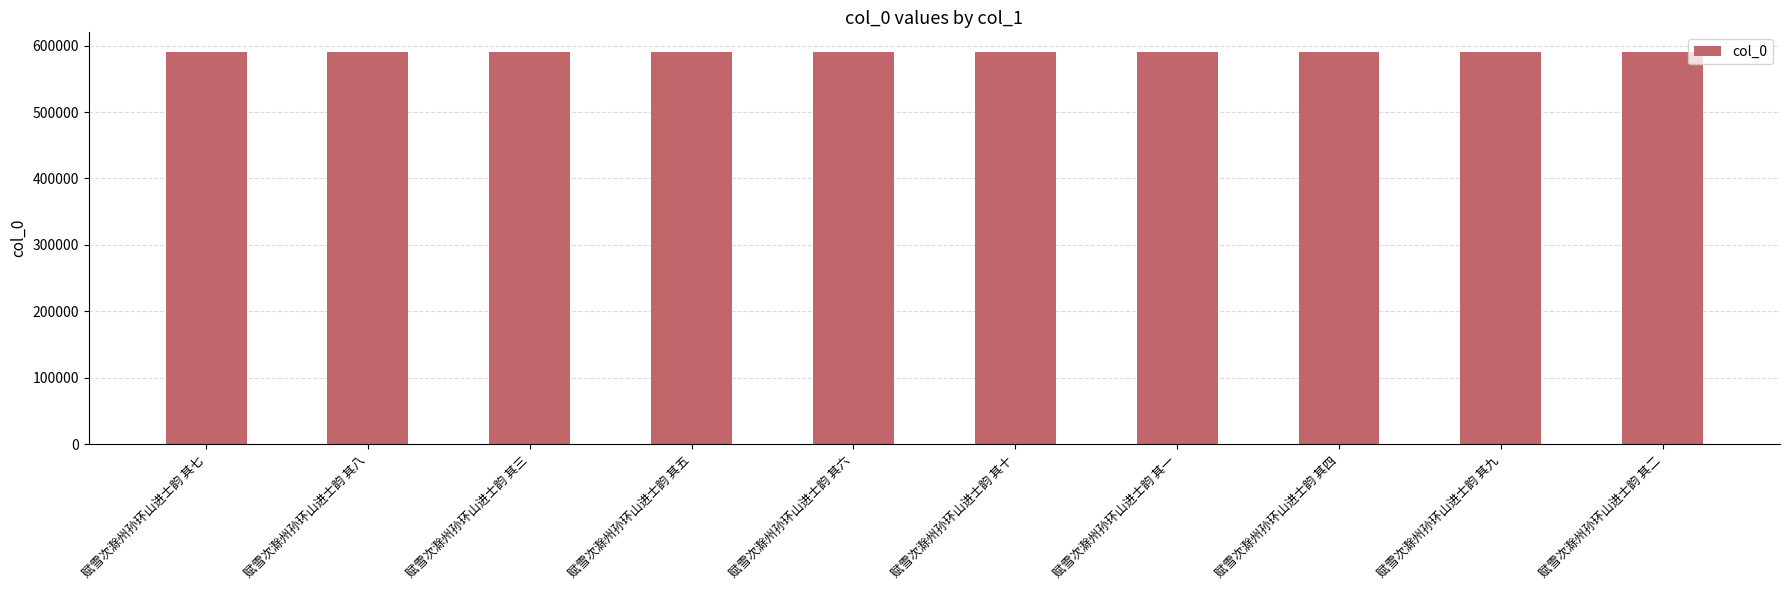

What position from the right is 赋雪次滁州孙环山进士韵 其一?

4